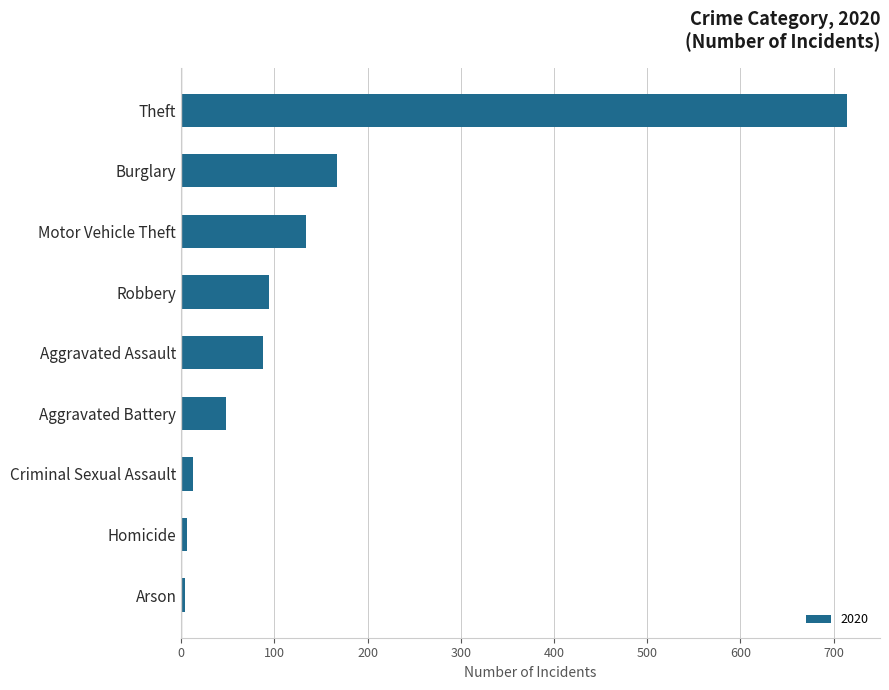

What is the sum of all values?

1268